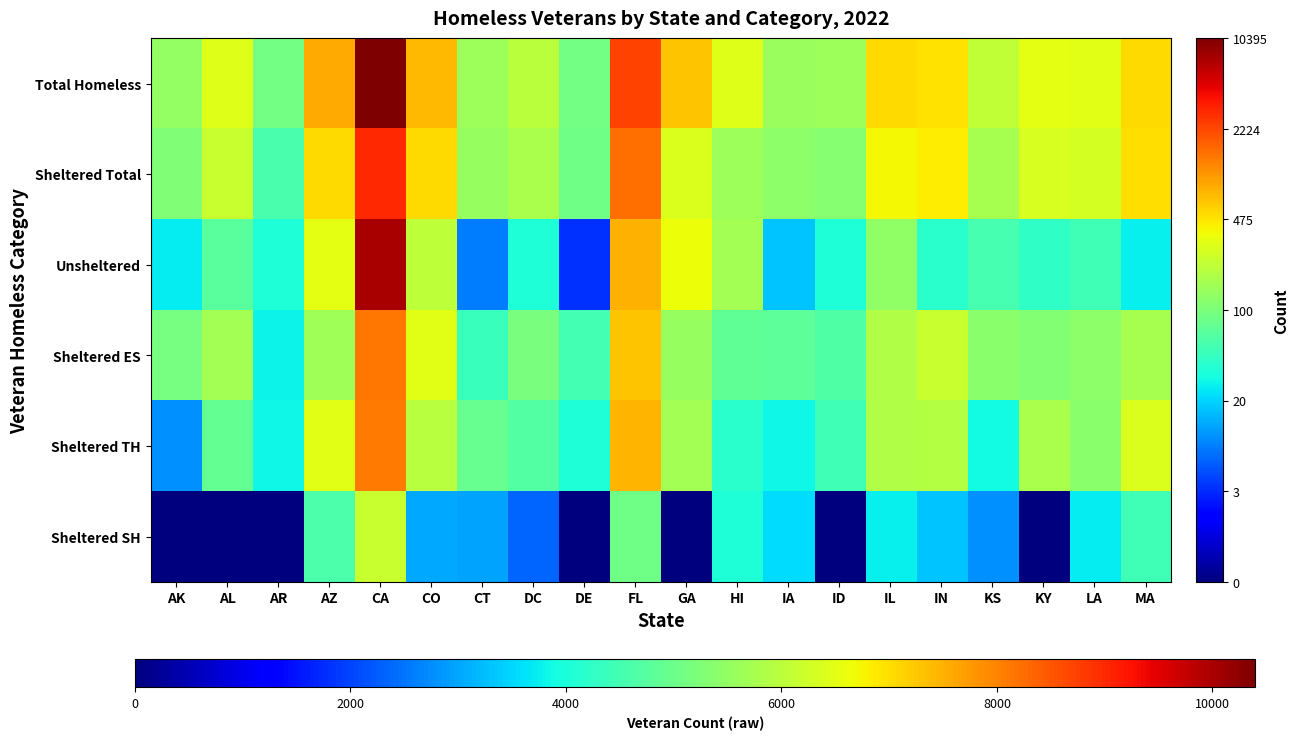

Which series has the widest spread of values?

Unsheltered